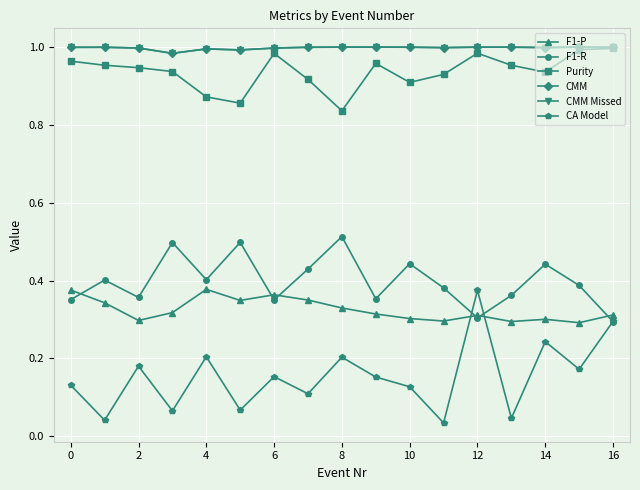

True or false: F1-R has more than 2 points higher than both neighbors.

True